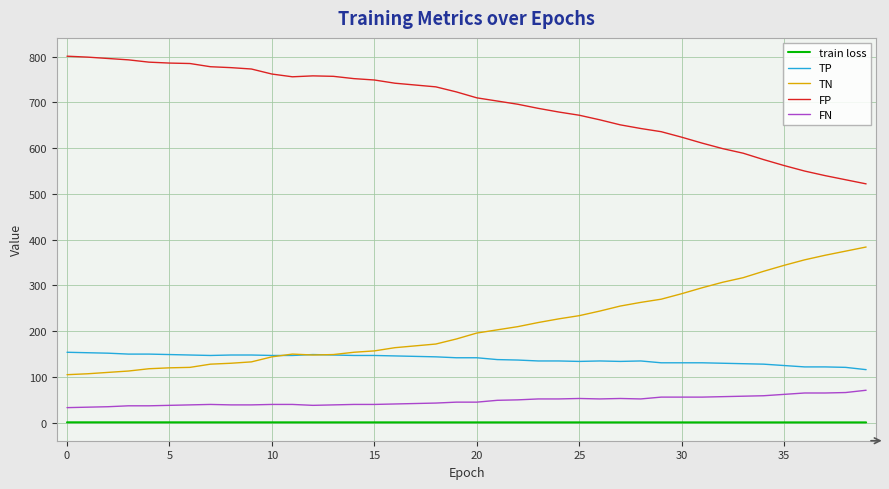

True or false: train loss and FN intersect in this chart.

False